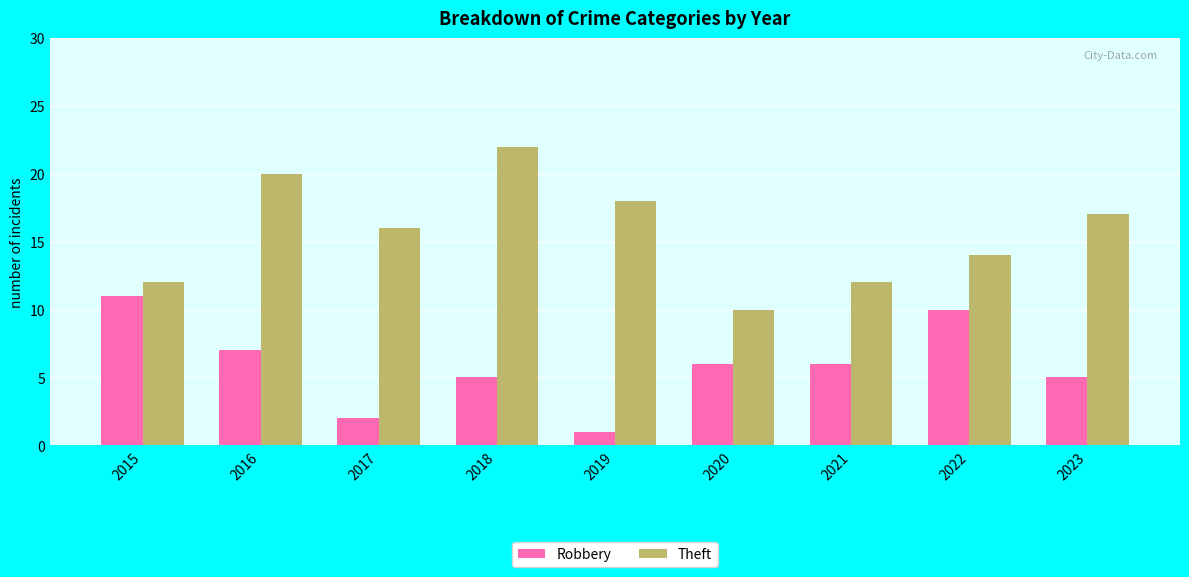

Which series has the largest total across all categories?

Theft